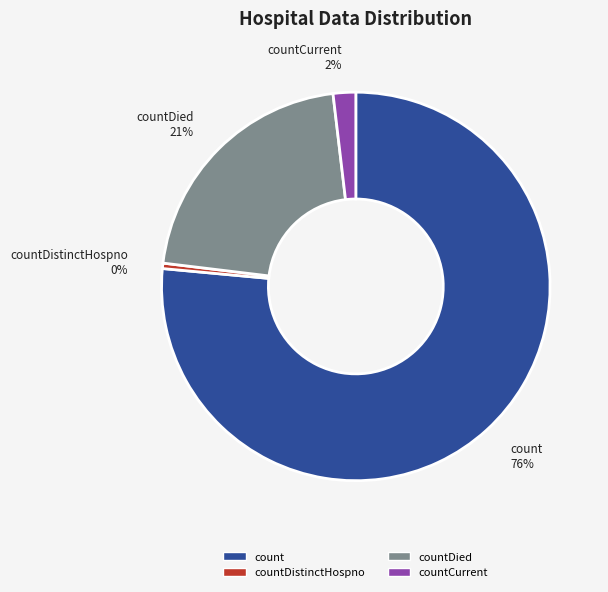

Is there any slice that represents more than half of the pie?

Yes